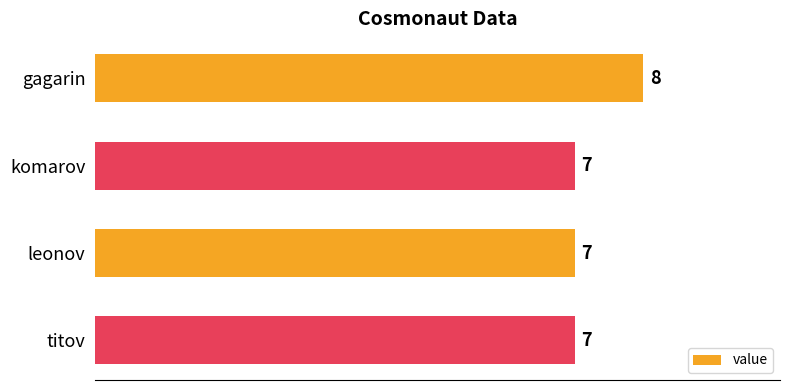

True or false: the data shows 7 at leonov.

True